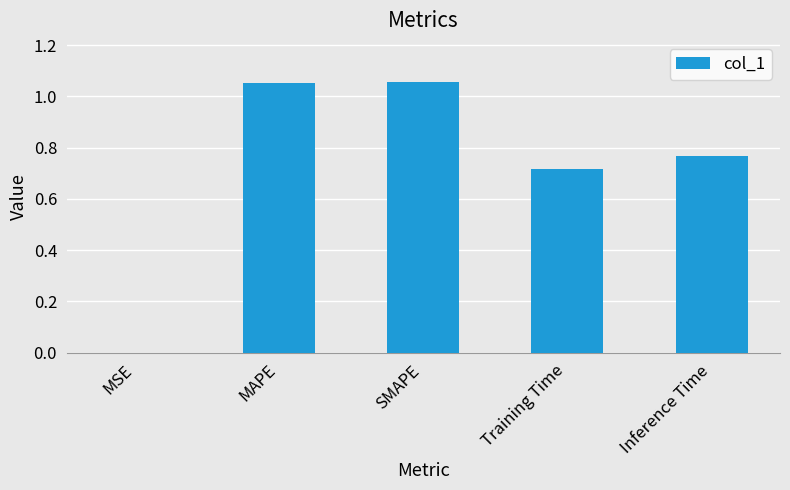

True or false: the data shows 0.0 at MSE.

True